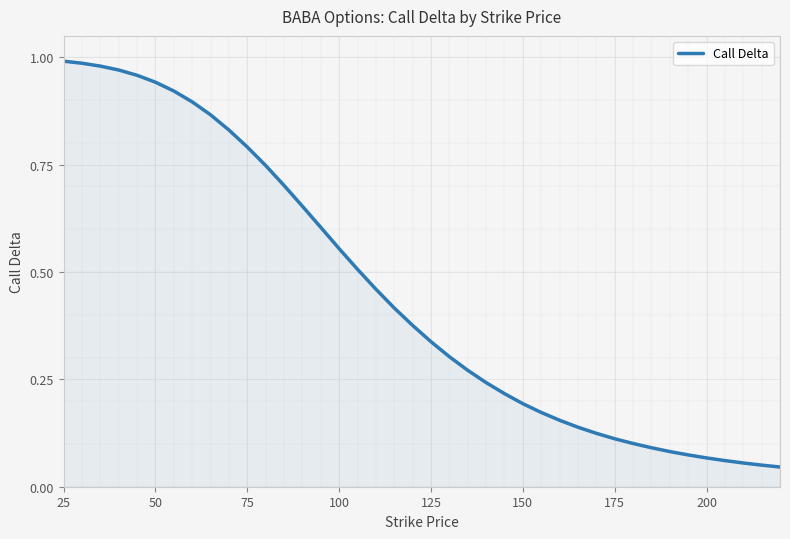

The chart shows a value of 0.2 at 125. True or false?

False